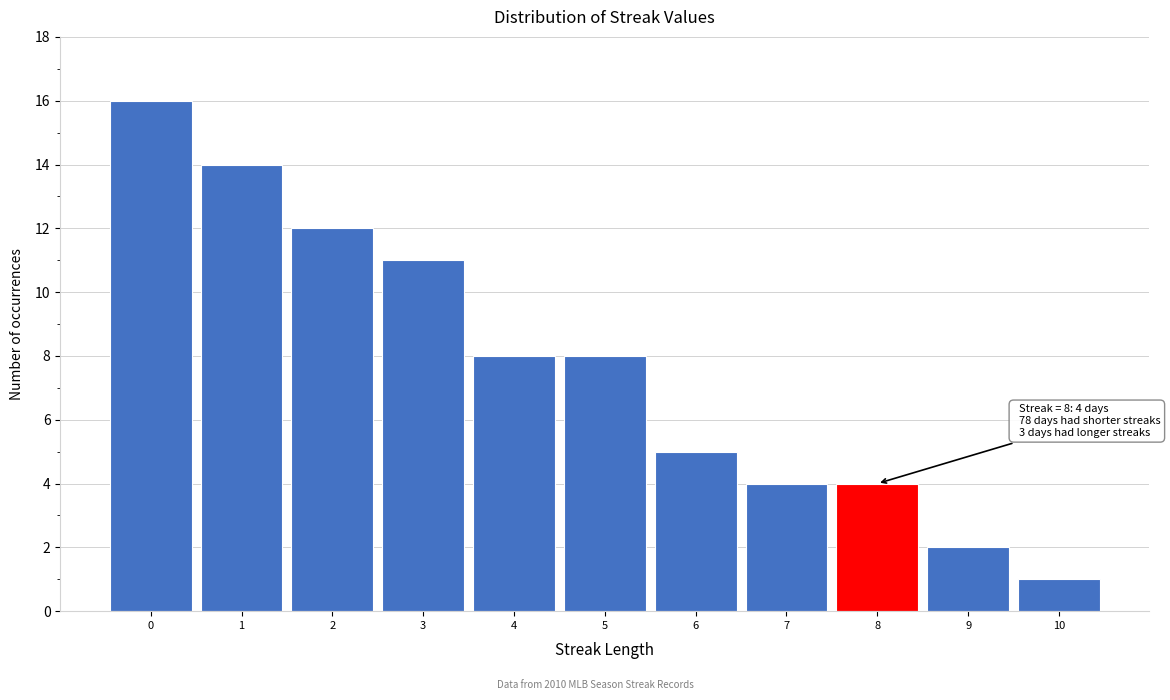

Which range on the x-axis has the tallest bar?

-0.5 to 0.5